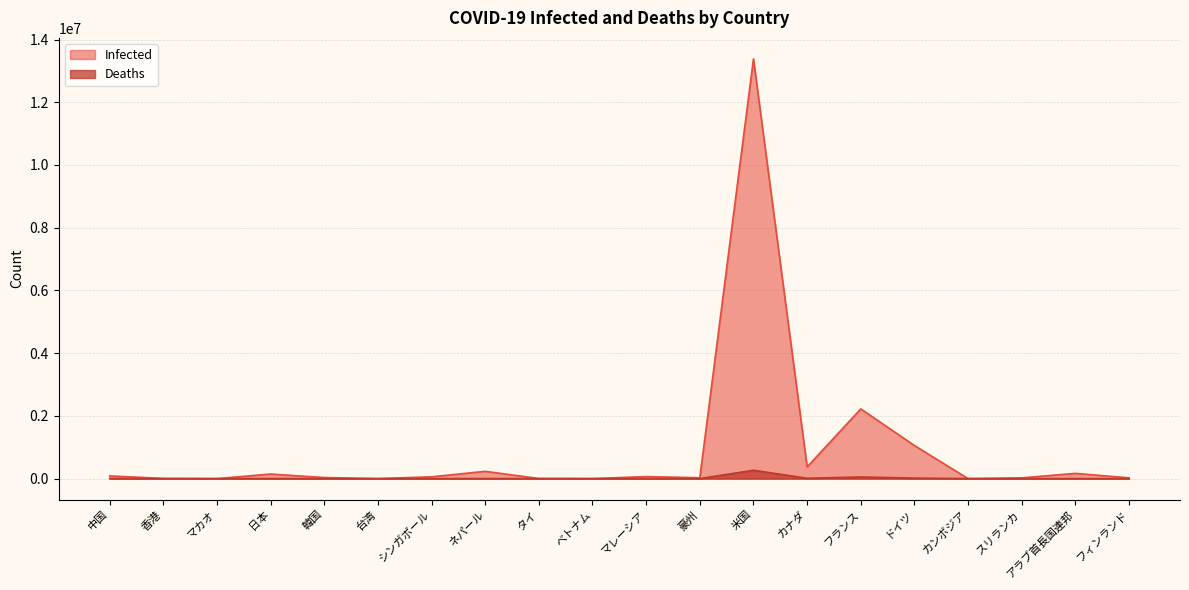

At which label does Infected first exceed 58213?

中国